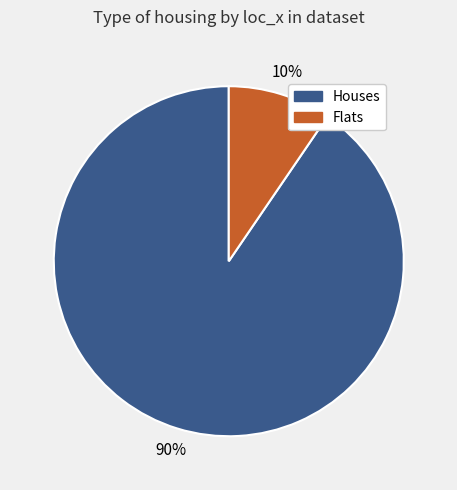

To the nearest percent, what is the average slice percentage?

50%